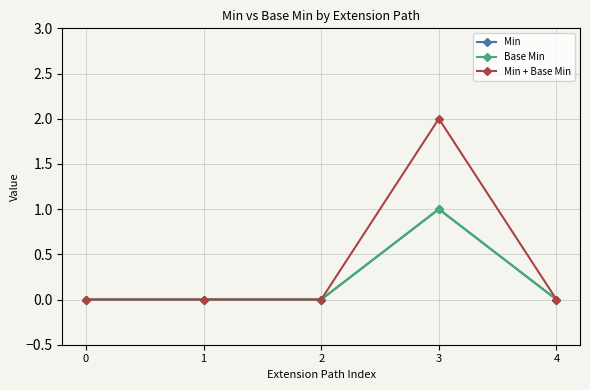

At which category does Base Min reach its first local peak?

3